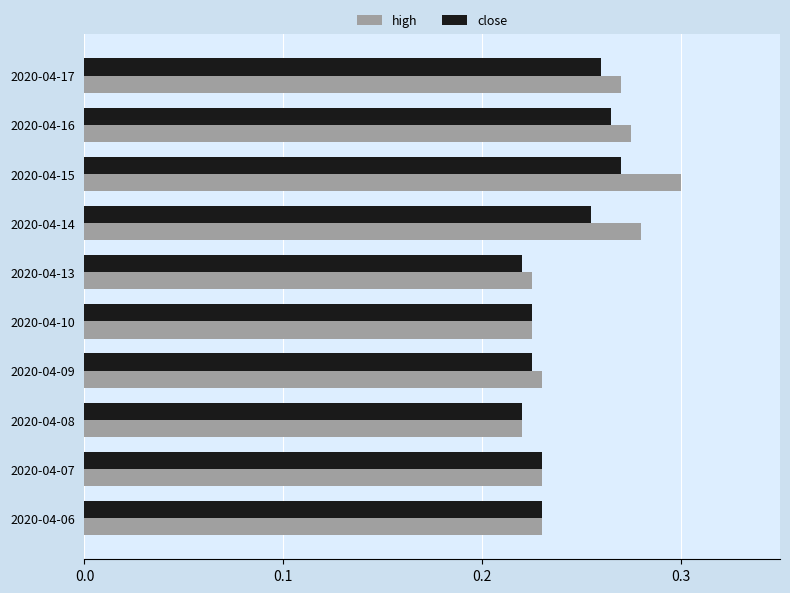

Count the close values in the range 0 to 1.

10